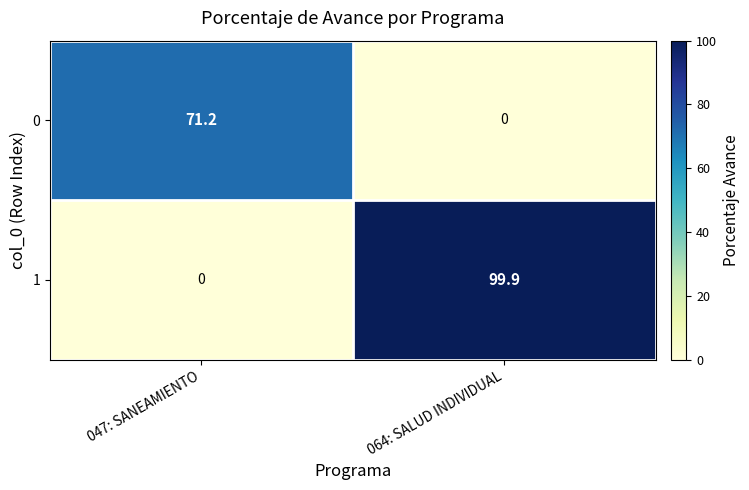

The value of 0 at 064: SALUD INDIVIDUAL is 39.2. True or false?

False